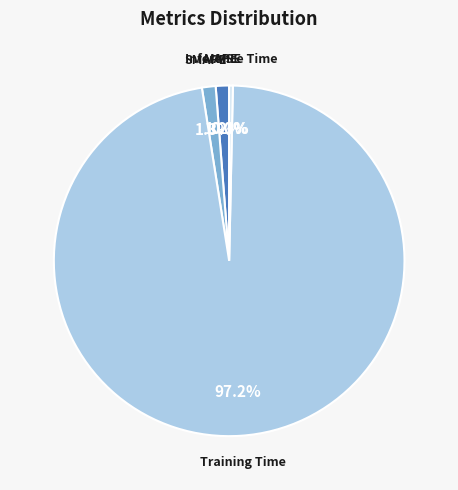

What portion of the pie excludes Inference Time?

99.7%